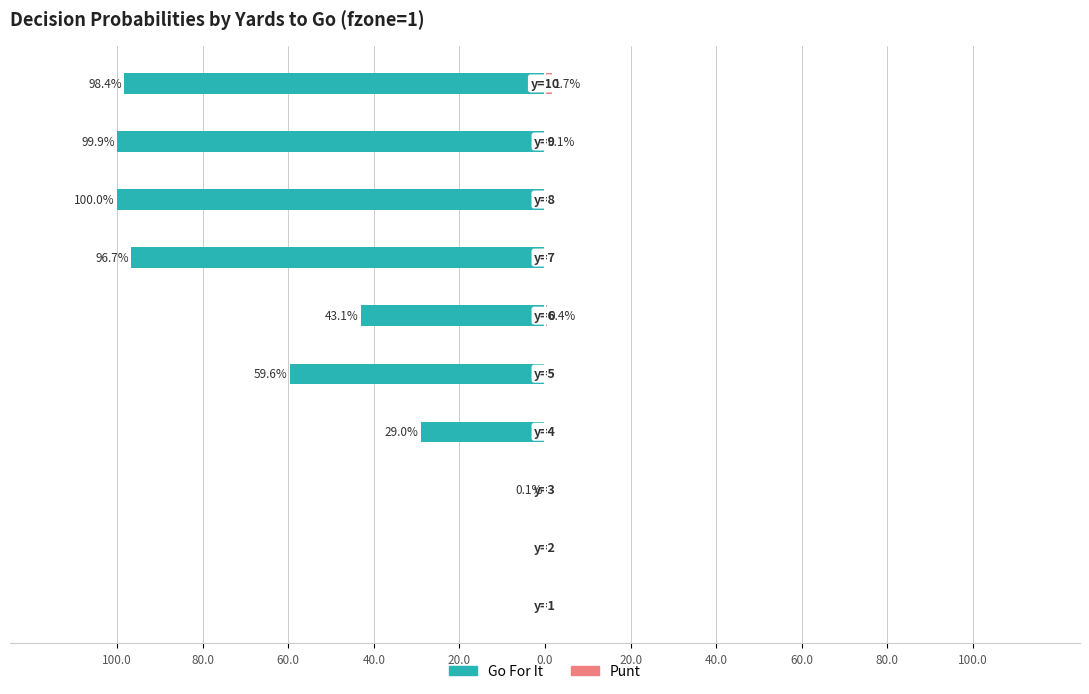

What is the approximate value of Punt at 60.0?

0.1